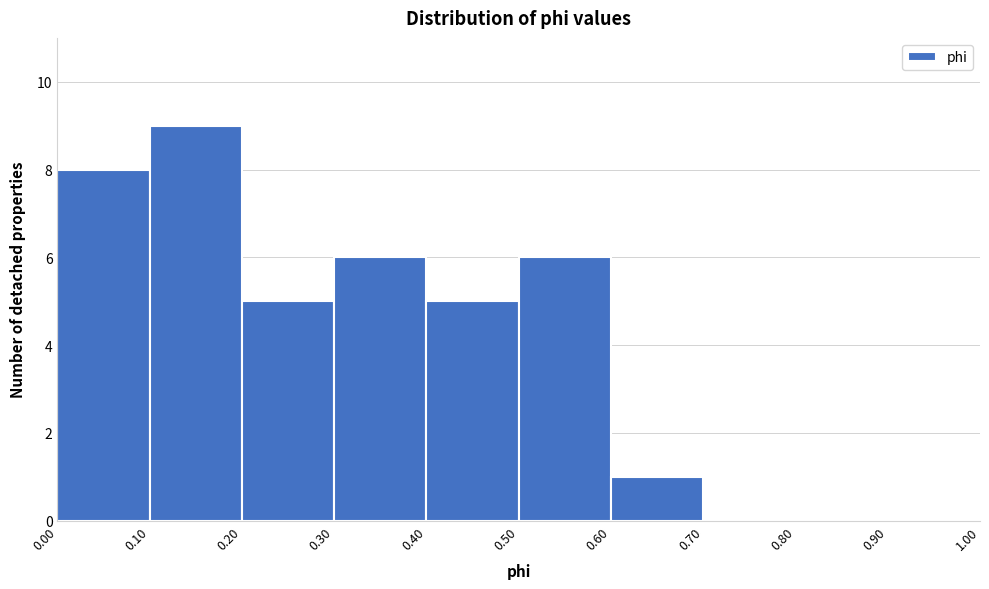

Over which range of the x-axis is the bar tallest?

0.10 to 0.20